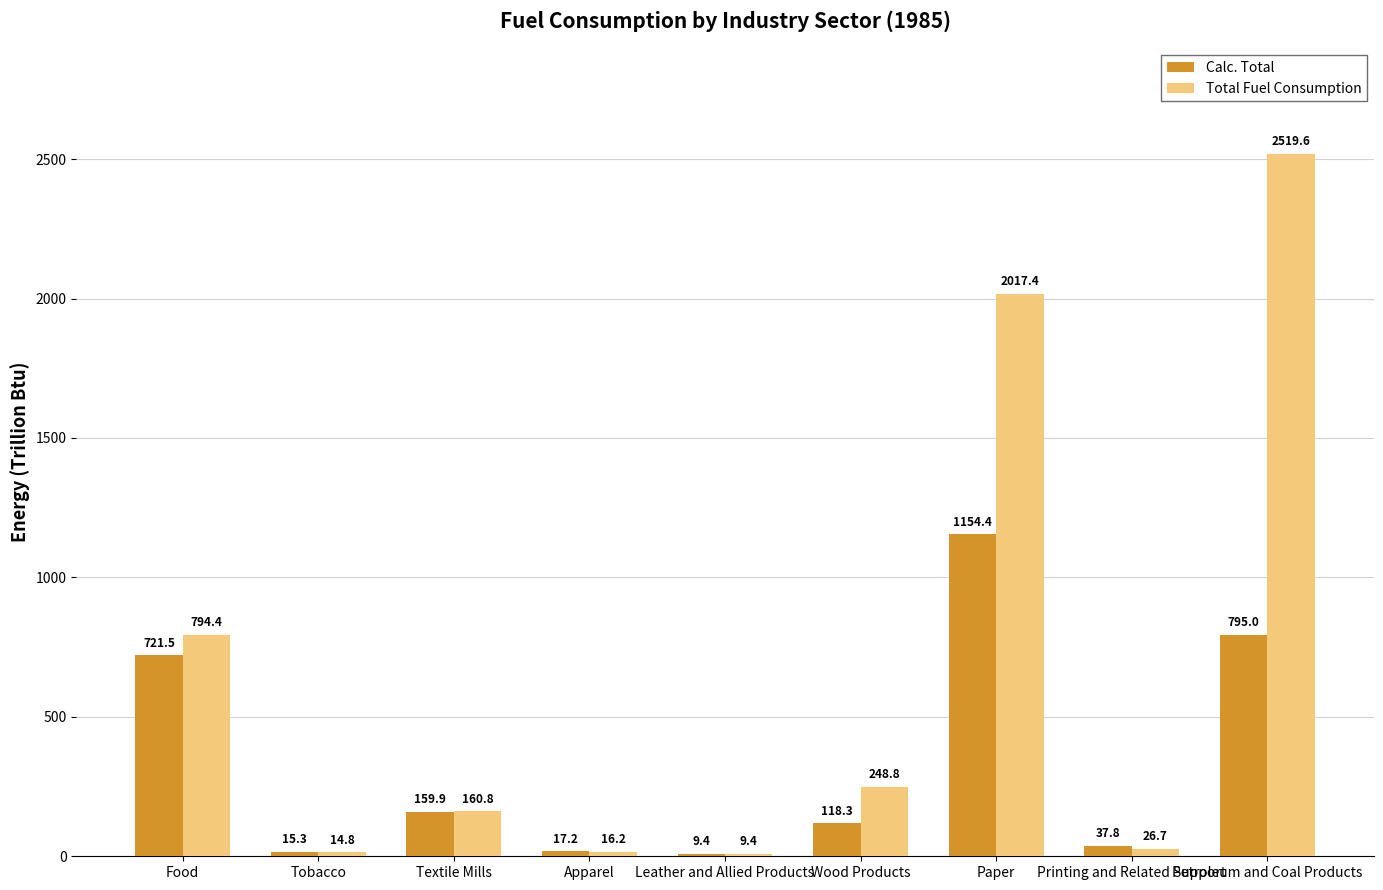

Rank the series at Printing and Related Support from lowest to highest value.

Total Fuel Consumption, Calc. Total